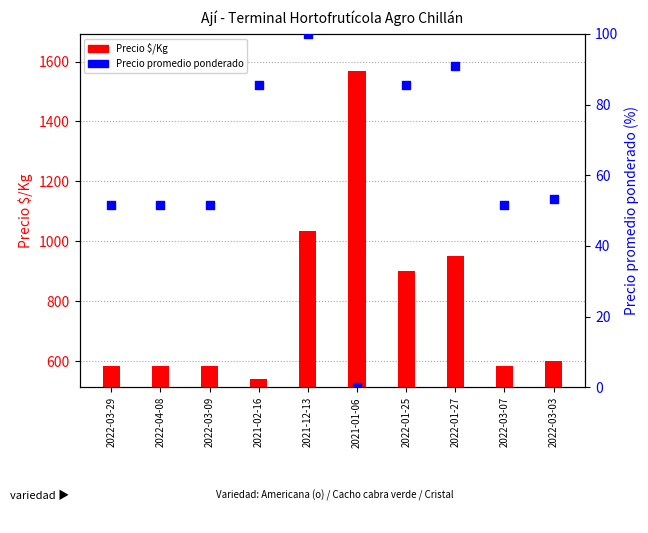

Is the value of Precio promedio ponderado at 2021-02-16 greater than the value of Precio $/Kg at 2022-03-09?

No